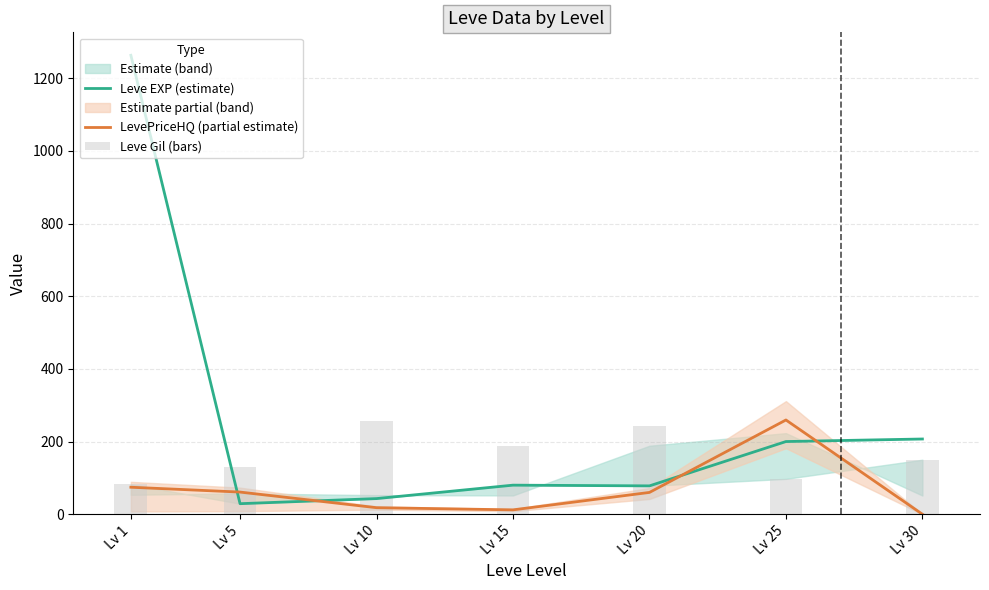

Which series changed the most between Lv 1 and Lv 20?

Leve EXP (estimate)